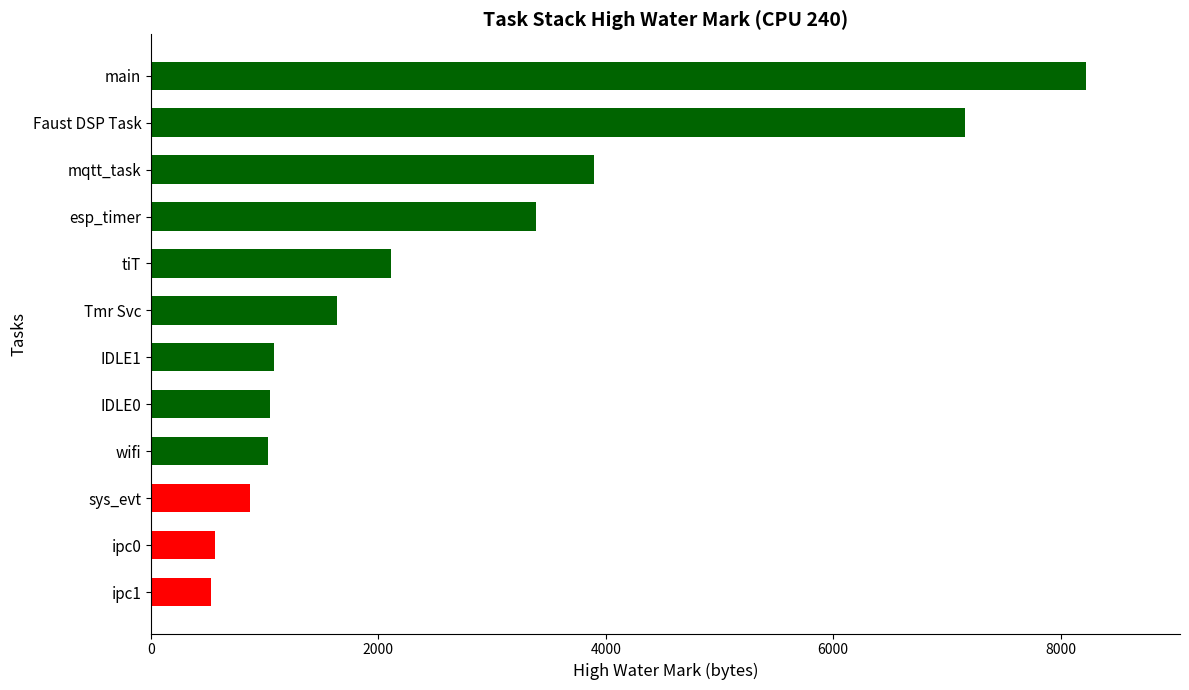

What is the ratio of the value at wifi to the value at esp_timer?

0.3